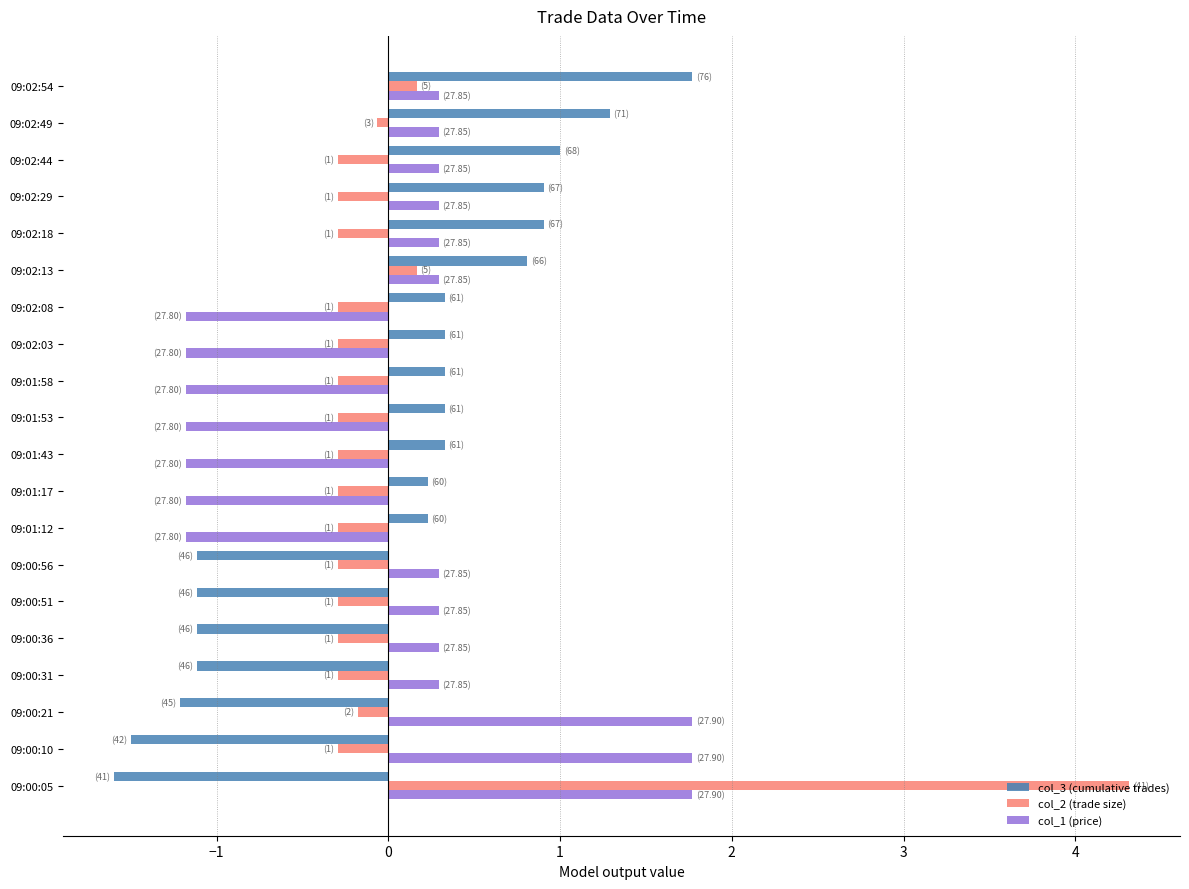

The col_3 (cumulative trades) series shows 1.8 at 09:02:44. True or false?

False